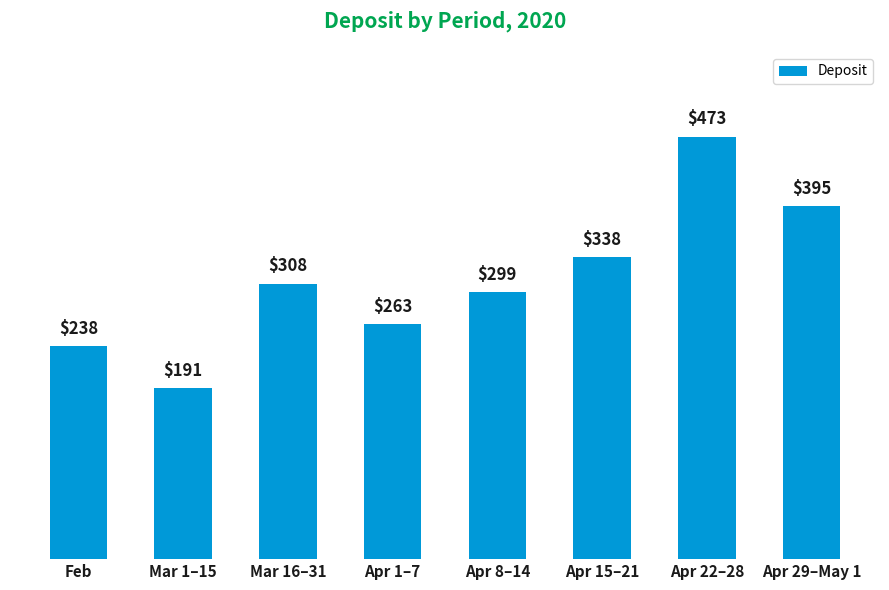

Reading left to right, transcribe all the data shown in this chart.

Feb=238	Mar 1–15=191	Mar 16–31=308	Apr 1–7=263	Apr 8–14=299	Apr 15–21=338	Apr 22–28=473	Apr 29–May 1=395